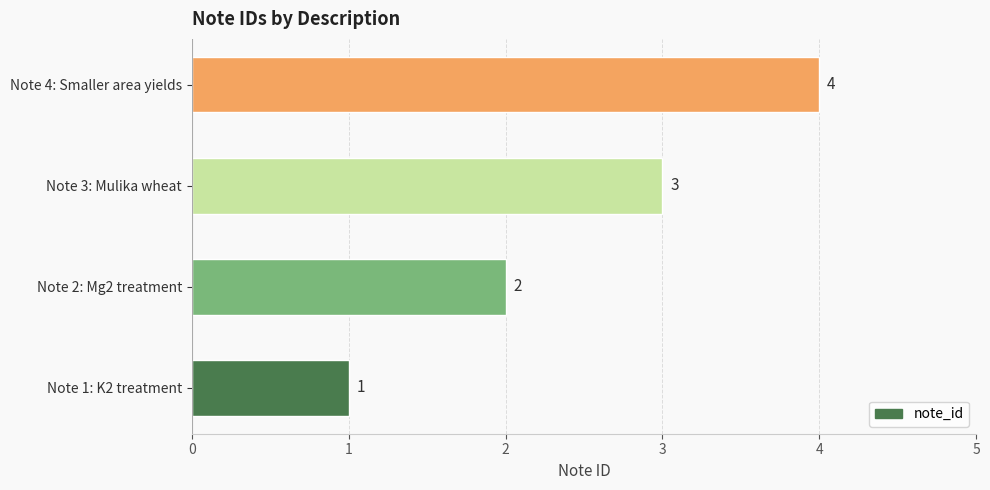

What is the difference between the maximum and minimum values?

3